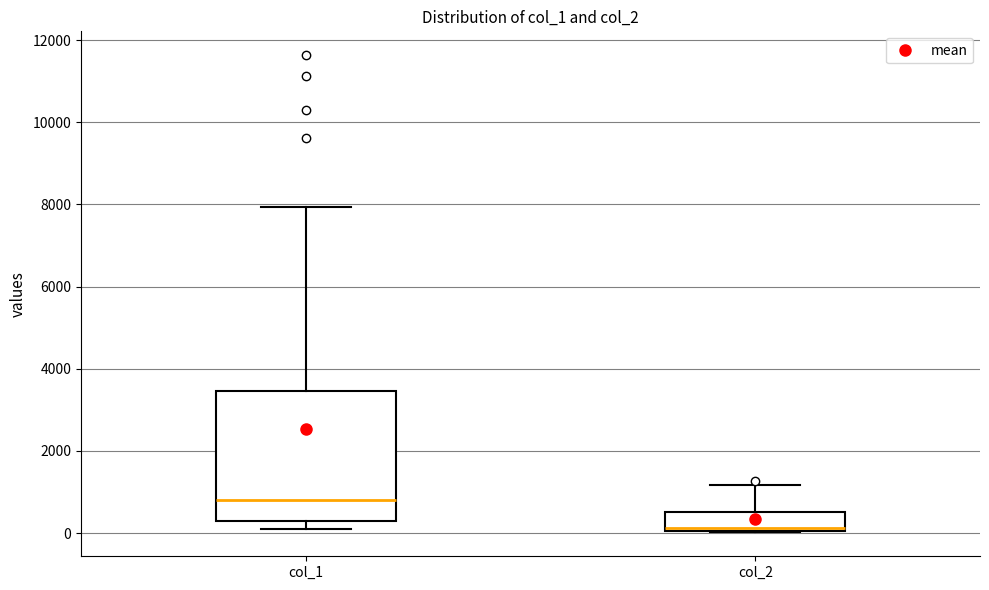

Which box is the tallest, from its lower edge to its upper edge?

col_1